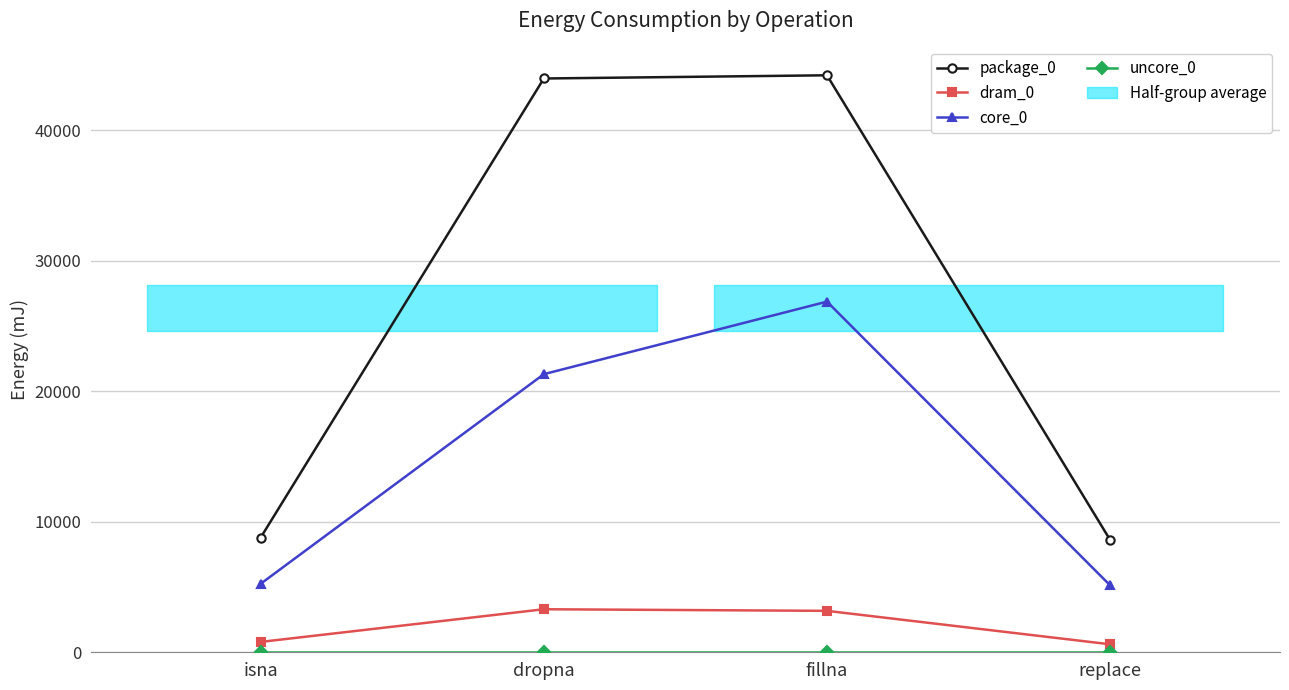

Reading left to right, transcribe all the data shown in this chart.

package_0: isna=8789	dropna=43945	fillna=44190	replace=8606
dram_0: isna=794	dropna=3296	fillna=3173	replace=611
core_0: isna=5249	dropna=21301	fillna=26856	replace=5127
uncore_0: isna=0	dropna=0	fillna=0	replace=0